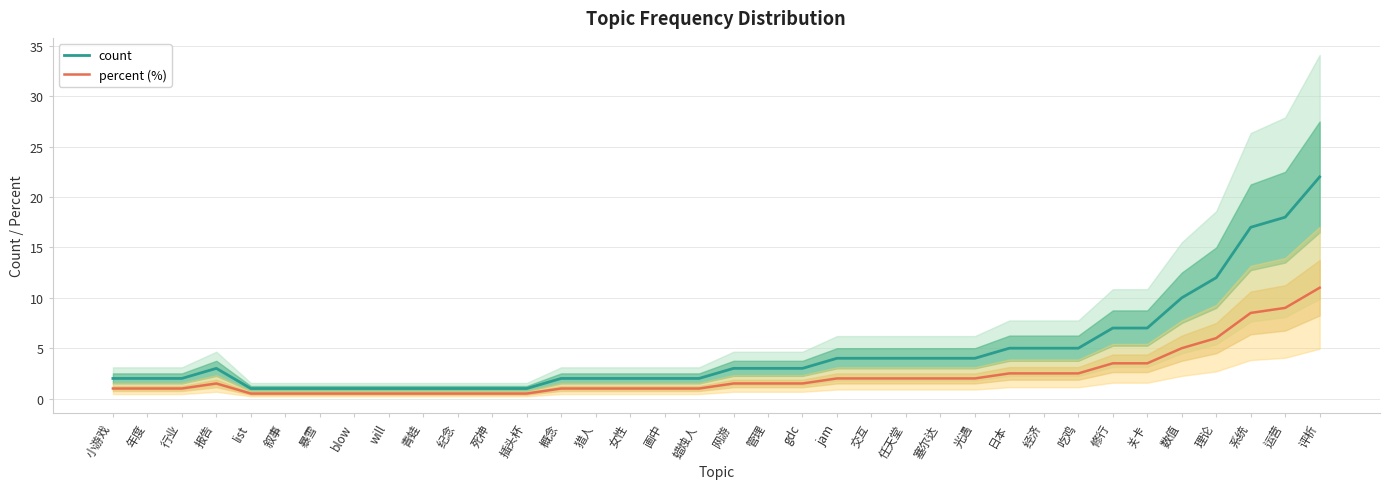

True or false: percent (%) and count cross at least once.

False